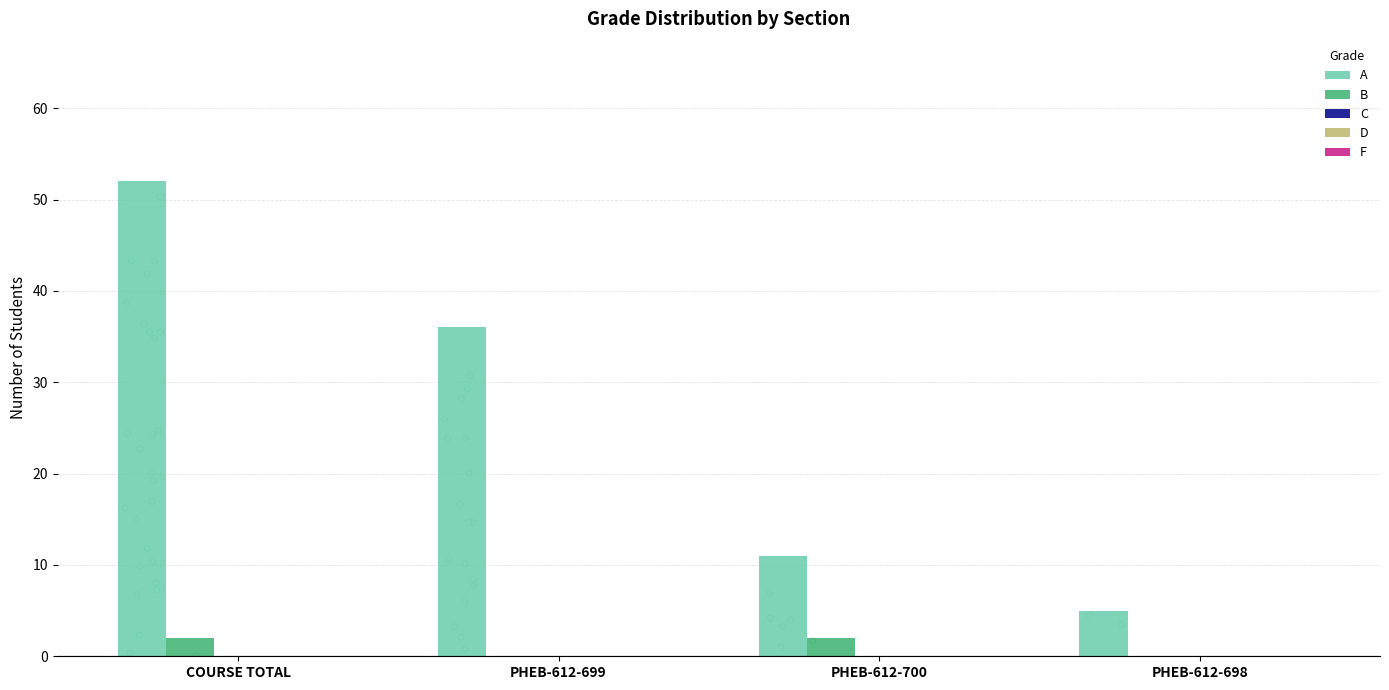

Which series contains the highest Y value?

A